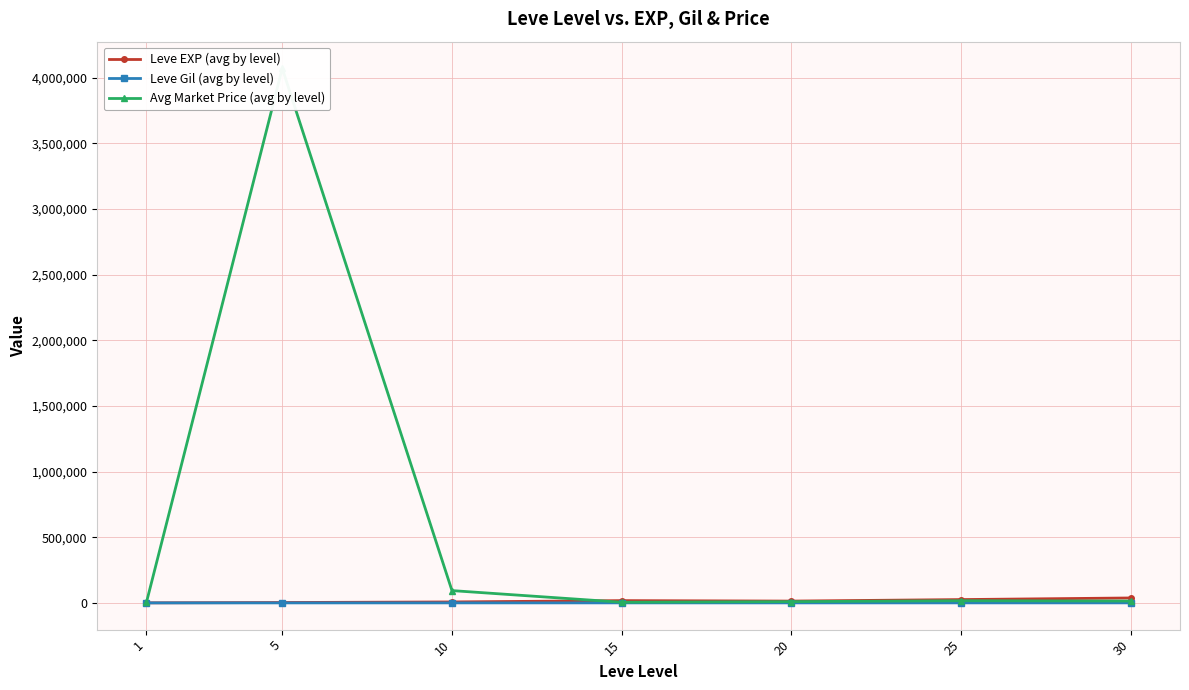

Reading right to left, extract all data points from this chart.

Leve EXP (avg by level): 37715.0	25410.0	13876.7	17445.0	7475.0	3008.3	510.2
Leve Gil (avg by level): 375.2	312.7	220.8	312.0	242.5	149.3	113.0
Avg Market Price (avg by level): 14250.0	16757.2	9698.5	5155.3	93833.3	4069918.3	5493.7